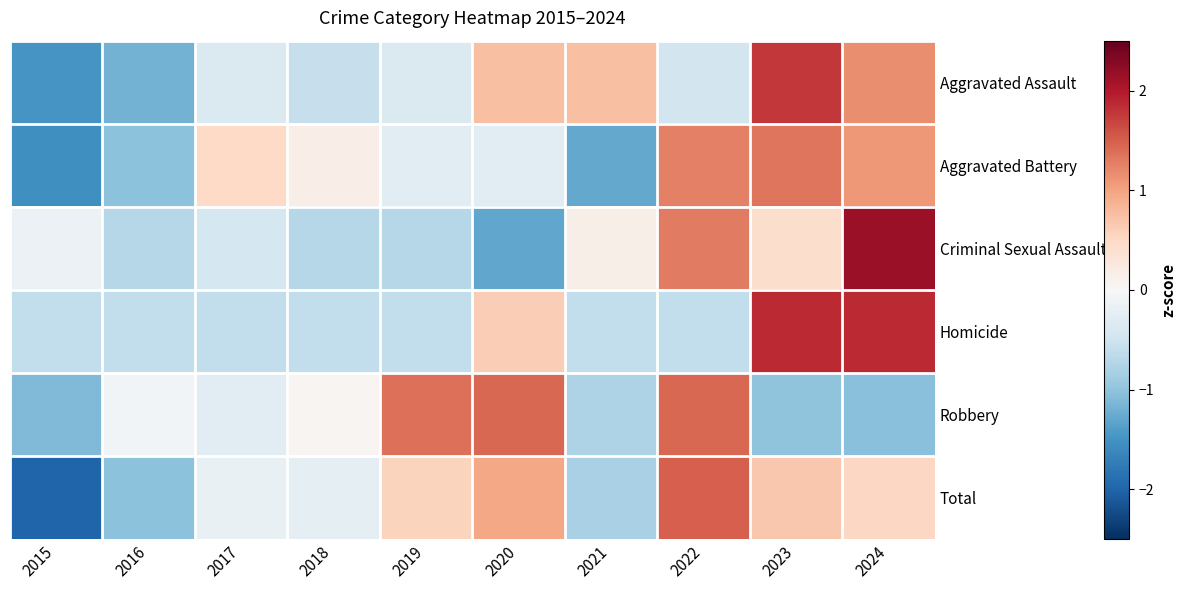

Reading left to right, list all the values displayed in this chart.

Aggravated Assault: 2015=-1.5	2016=-1.2	2017=-0.4	2018=-0.6	2019=-0.4	2020=0.8	2021=0.8	2022=-0.5	2023=1.8	2024=1.2
Aggravated Battery: 2015=-1.5	2016=-1.0	2017=0.5	2018=0.2	2019=-0.3	2020=-0.3	2021=-1.3	2022=1.3	2023=1.3	2024=1.1
Criminal Sexual Assault: 2015=-0.1	2016=-0.7	2017=-0.4	2018=-0.7	2019=-0.7	2020=-1.3	2021=0.1	2022=1.3	2023=0.4	2024=2.2
Homicide: 2015=-0.6	2016=-0.6	2017=-0.6	2018=-0.6	2019=-0.6	2020=0.6	2021=-0.6	2022=-0.6	2023=1.9	2024=1.9
Robbery: 2015=-1.1	2016=-0.1	2017=-0.3	2018=0.0	2019=1.4	2020=1.4	2021=-0.8	2022=1.4	2023=-1.0	2024=-1.1
Total: 2015=-2.0	2016=-1.0	2017=-0.2	2018=-0.2	2019=0.6	2020=1.0	2021=-0.8	2022=1.5	2023=0.7	2024=0.5